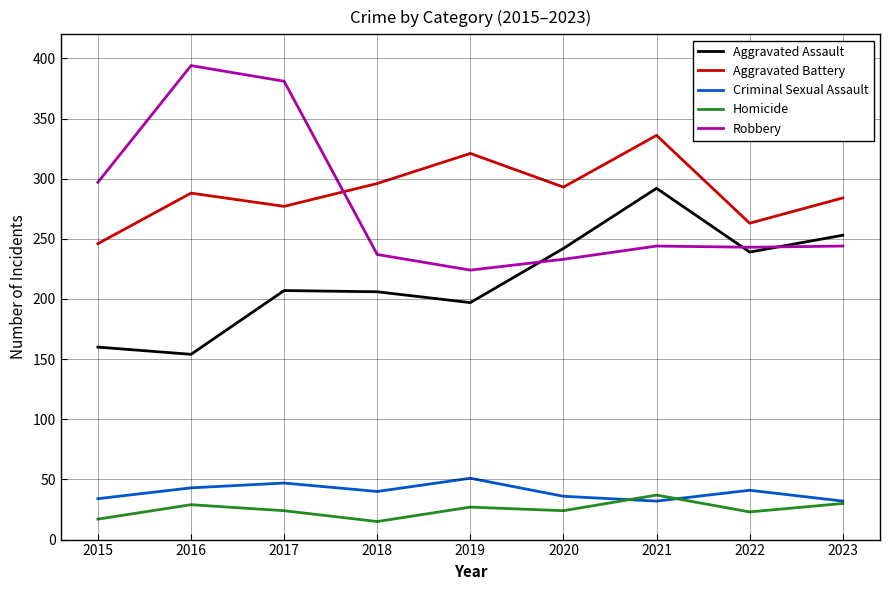

What is the greatest value displayed?

394